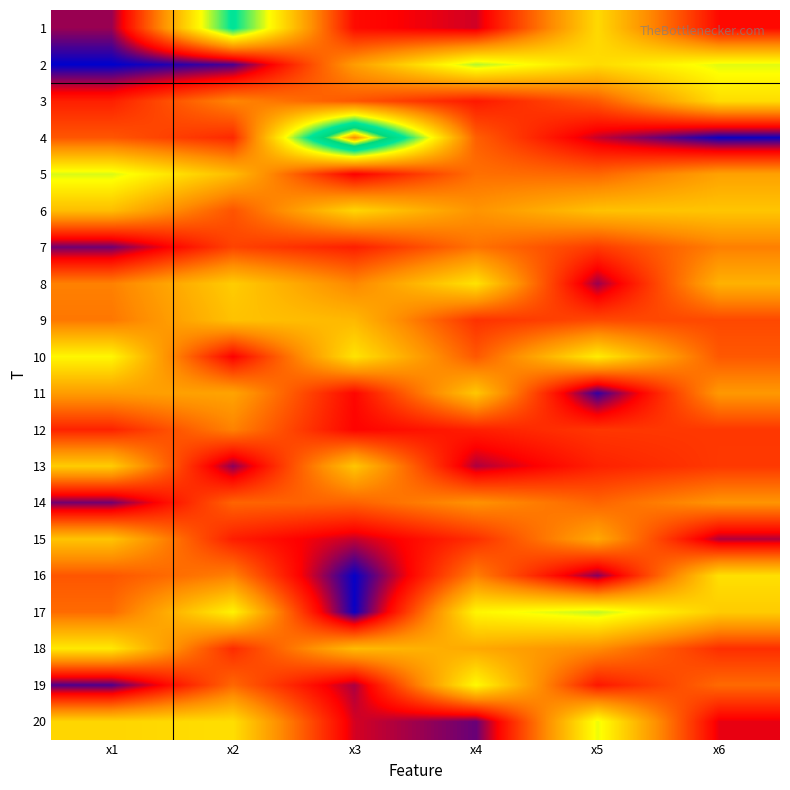

Reading right to left, extract all data points from this chart.

1: x6=3.8	x5=7.4	x4=3.4	x3=3.8	x2=9.9	x1=3.0
2: x6=8.3	x5=7.4	x4=8.6	x3=6.2	x2=2.5	x1=2.0
3: x6=7.4	x5=5.1	x4=4.0	x3=5.0	x2=5.8	x1=4.1
4: x6=2.1	x5=3.3	x4=5.2	x3=13.0	x2=4.3	x1=5.0
5: x6=6.3	x5=5.3	x4=5.4	x3=3.7	x2=6.8	x1=8.3
6: x6=7.0	x5=6.9	x4=6.0	x3=7.3	x2=5.0	x1=6.8
7: x6=5.7	x5=4.6	x4=5.5	x3=4.1	x2=4.7	x1=2.7
8: x6=6.6	x5=3.0	x4=7.5	x3=5.8	x2=7.1	x1=5.7
9: x6=4.8	x5=4.8	x4=4.4	x3=6.7	x2=6.9	x1=5.5
10: x6=5.1	x5=7.7	x4=5.0	x3=7.5	x2=3.7	x1=7.9
11: x6=6.1	x5=2.4	x4=7.0	x3=3.8	x2=6.3	x1=6.2
12: x6=4.5	x5=4.5	x4=4.1	x3=3.7	x2=5.7	x1=4.2
13: x6=4.6	x5=4.2	x4=3.1	x3=7.0	x2=2.9	x1=7.1
14: x6=6.0	x5=5.2	x4=6.0	x3=5.2	x2=5.2	x1=2.8
15: x6=3.2	x5=6.4	x4=4.4	x3=3.3	x2=4.1	x1=6.9
16: x6=7.5	x5=2.9	x4=5.7	x3=2.1	x2=5.7	x1=5.0
17: x6=7.1	x5=8.5	x4=7.9	x3=2.1	x2=7.8	x1=5.3
18: x6=4.4	x5=5.9	x4=6.4	x3=6.8	x2=4.3	x1=7.7
19: x6=5.3	x5=4.0	x4=8.0	x3=3.1	x2=5.3	x1=2.5
20: x6=3.5	x5=8.2	x4=2.7	x3=3.4	x2=7.5	x1=7.3